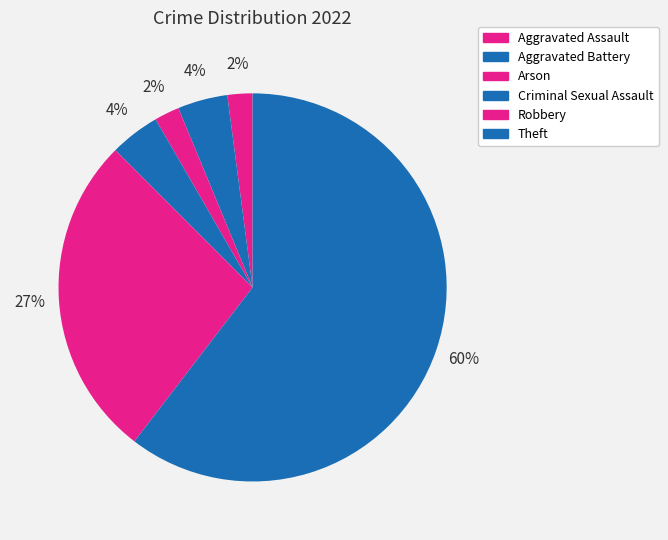

Does any single category account for the majority?

Yes